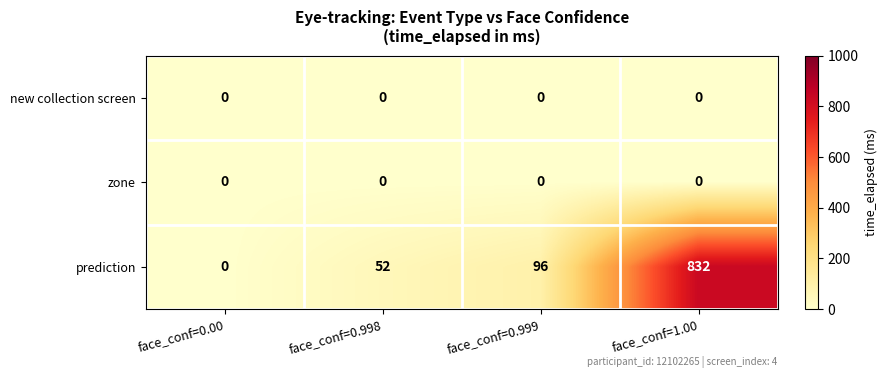

At which category is the sum across all series the highest?

face_conf=1.00